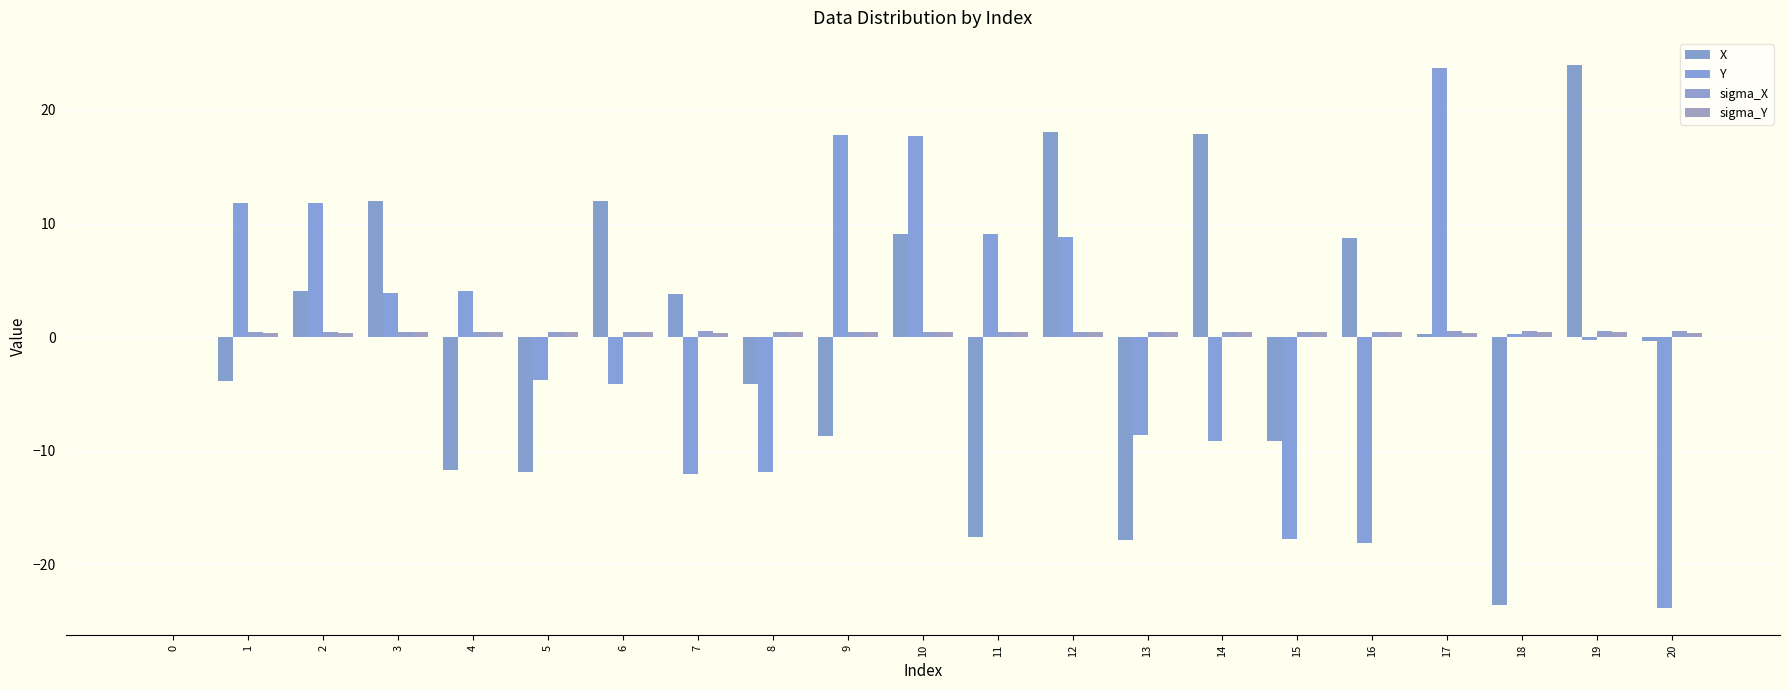

True or false: sigma_X has a value of 0.5 at 12.

True